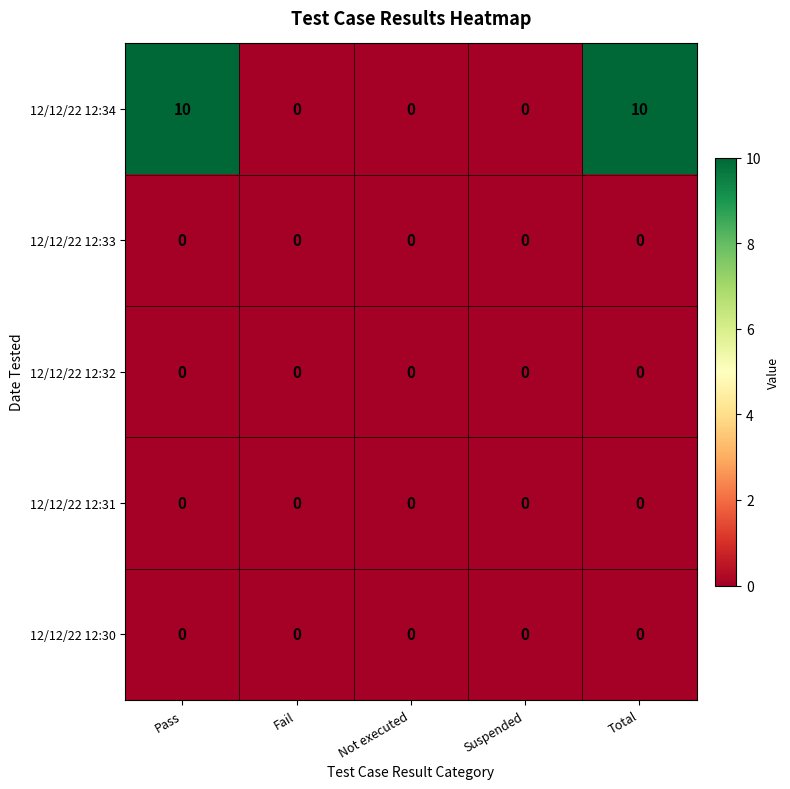

What is the difference between the maximum and minimum values in the 12/12/22 12:34 series?

10